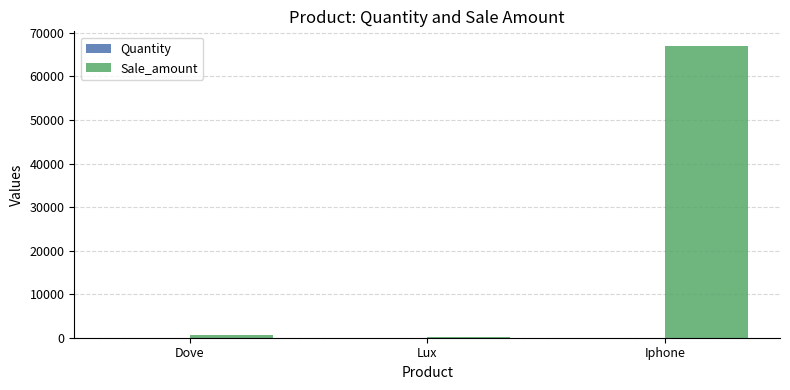

Which category has the highest value in the Sale_amount series?

Iphone